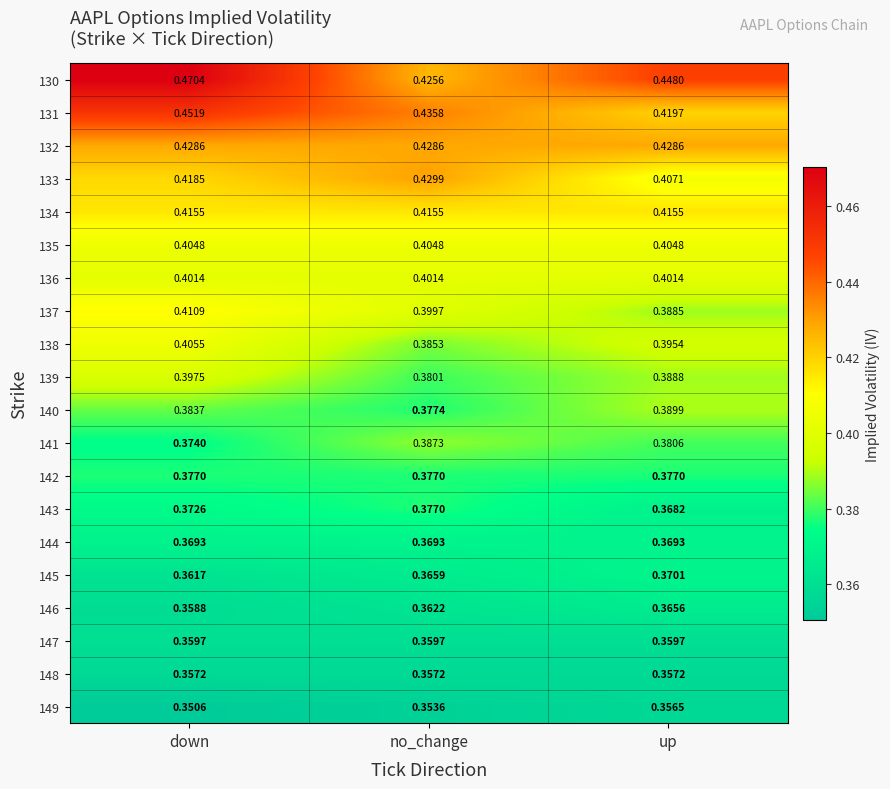

Is the value of 140 at down greater than the value of 142 at down?

Yes